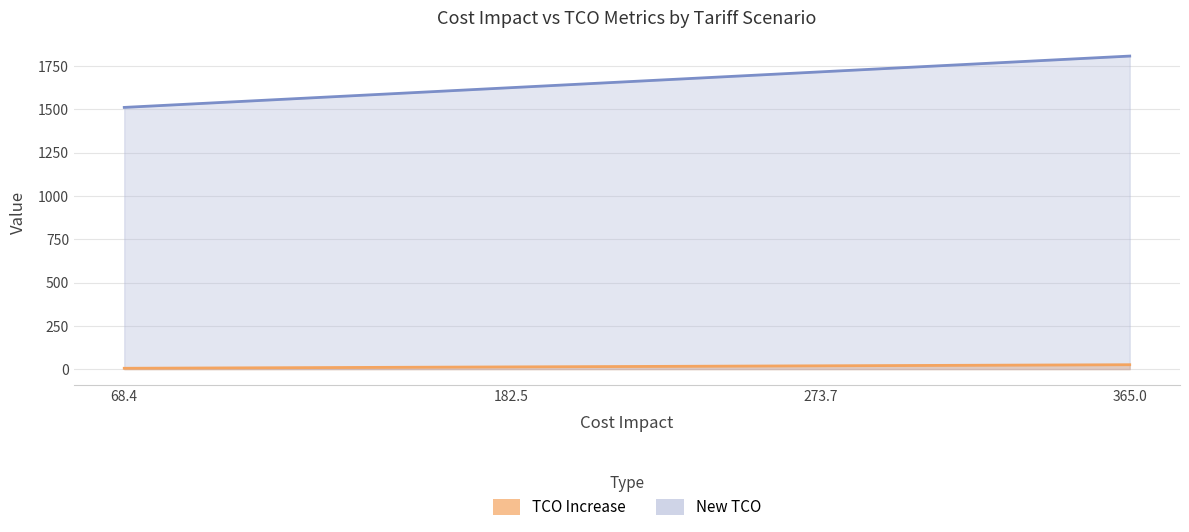

At 182.5, list the series in order from smallest to largest.

TCO Increase, New TCO